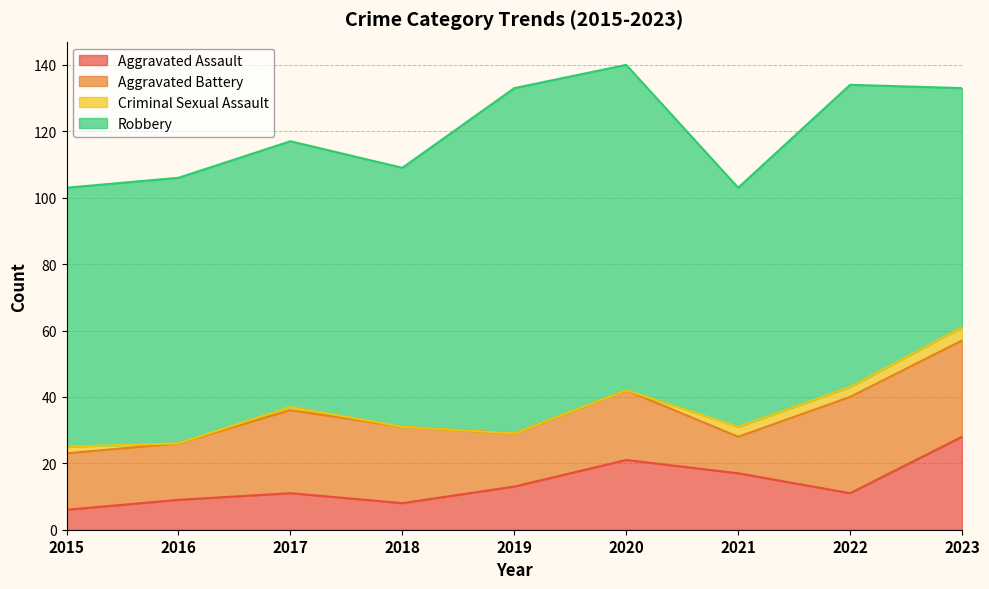

Is the value of Aggravated Assault at 2018 greater than the value of Aggravated Battery at 2022?

No